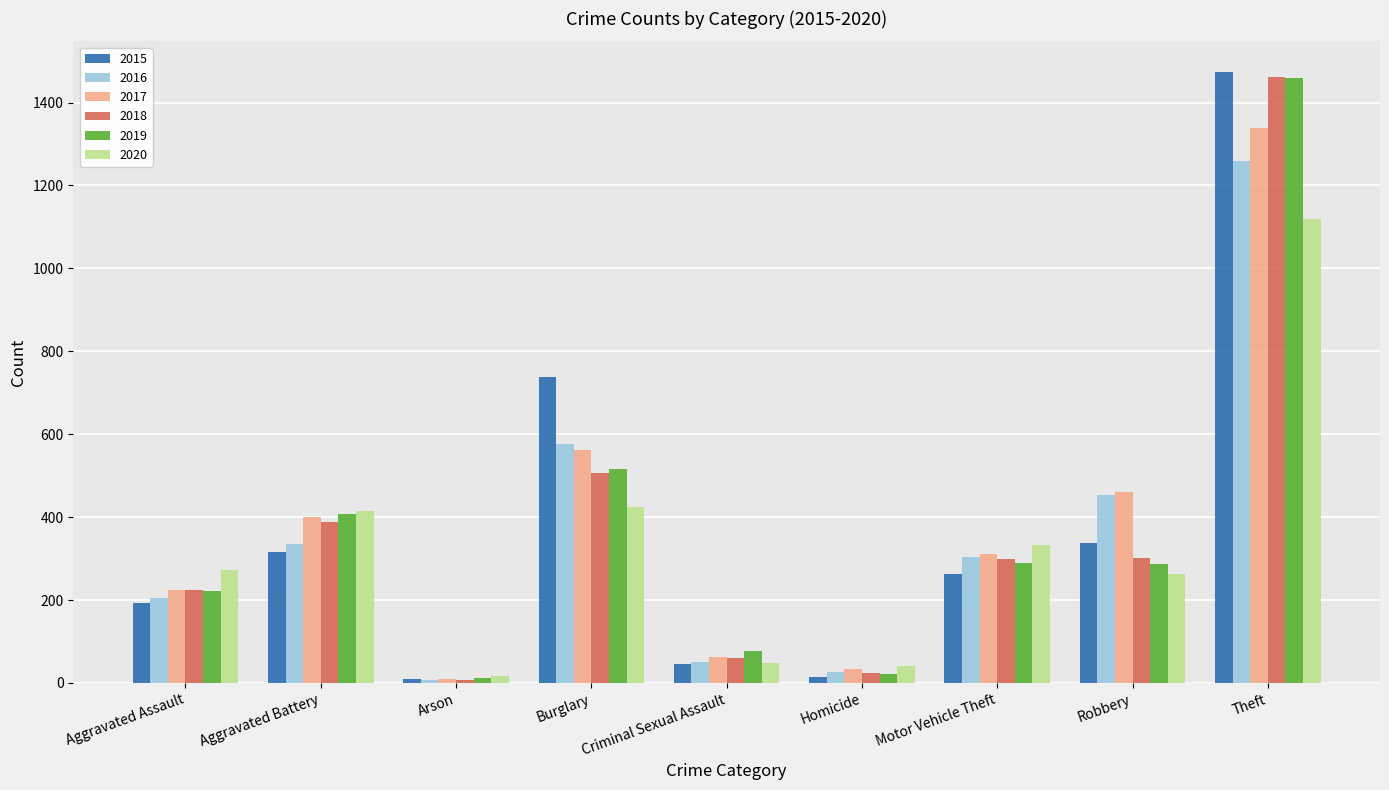

Is the value of 2019 at Arson greater than the value of 2015 at Theft?

No